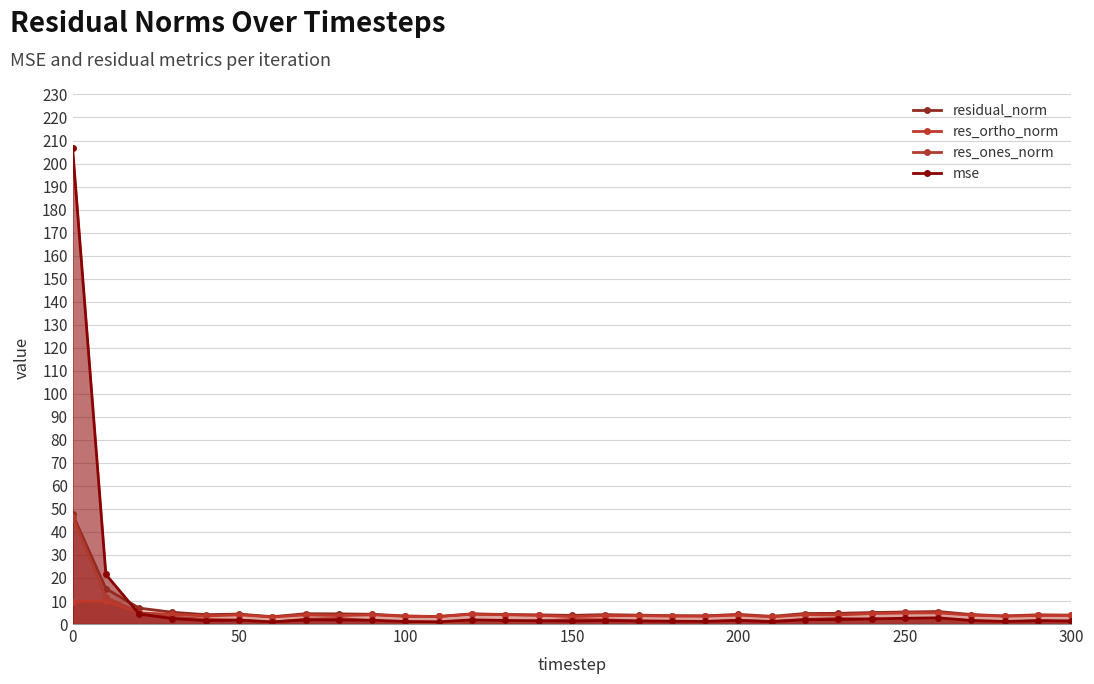

How many interior local valleys does the res_ortho_norm series have?

9